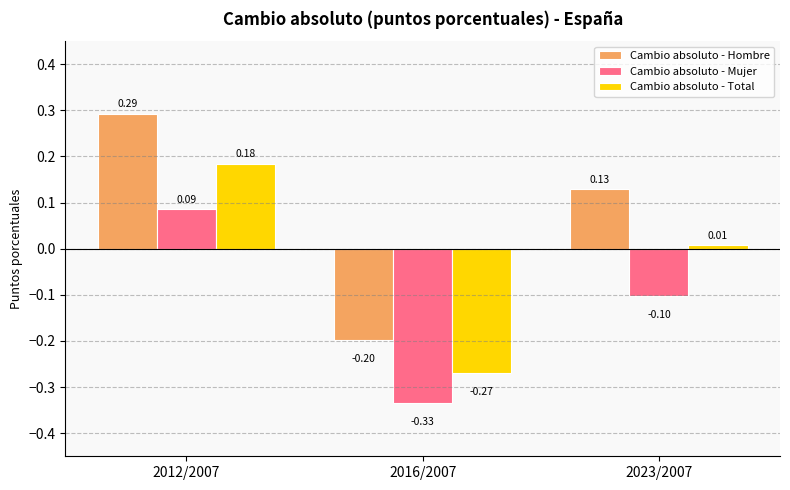

What position from the right is 2016/2007?

2